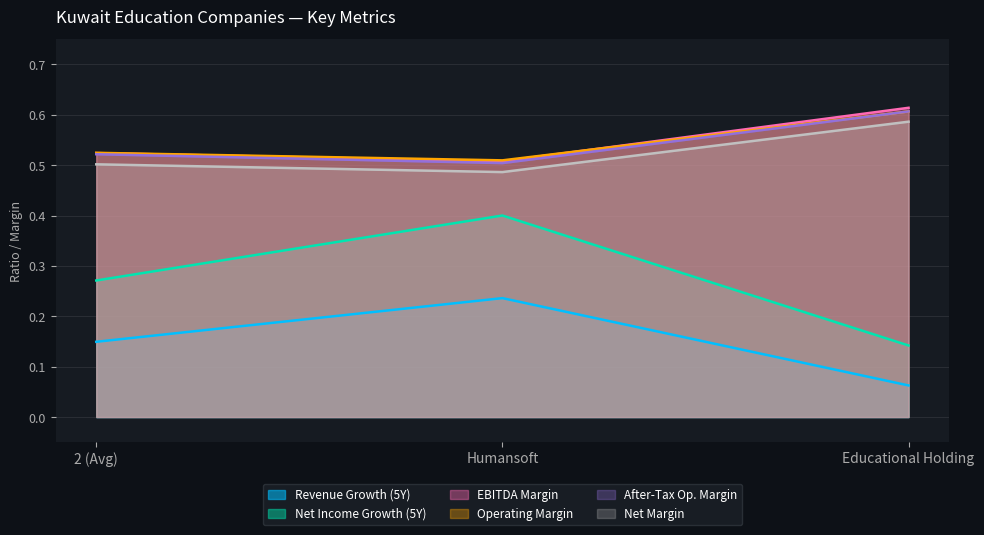

Reading left to right, what are all the values shown in this chart?

historical_growth_revenue_last_5_years: 2 (Avg)=0.1	Humansoft=0.2	Educational Holding=0.1
historical_growth_net_income_last_5_years: 2 (Avg)=0.3	Humansoft=0.4	Educational Holding=0.1
ebitda_margin: 2 (Avg)=0.5	Humansoft=0.5	Educational Holding=0.6
operating_margin: 2 (Avg)=0.5	Humansoft=0.5	Educational Holding=0.6
after_tax_operating_margin: 2 (Avg)=0.5	Humansoft=0.5	Educational Holding=0.6
net_margin: 2 (Avg)=0.5	Humansoft=0.5	Educational Holding=0.6